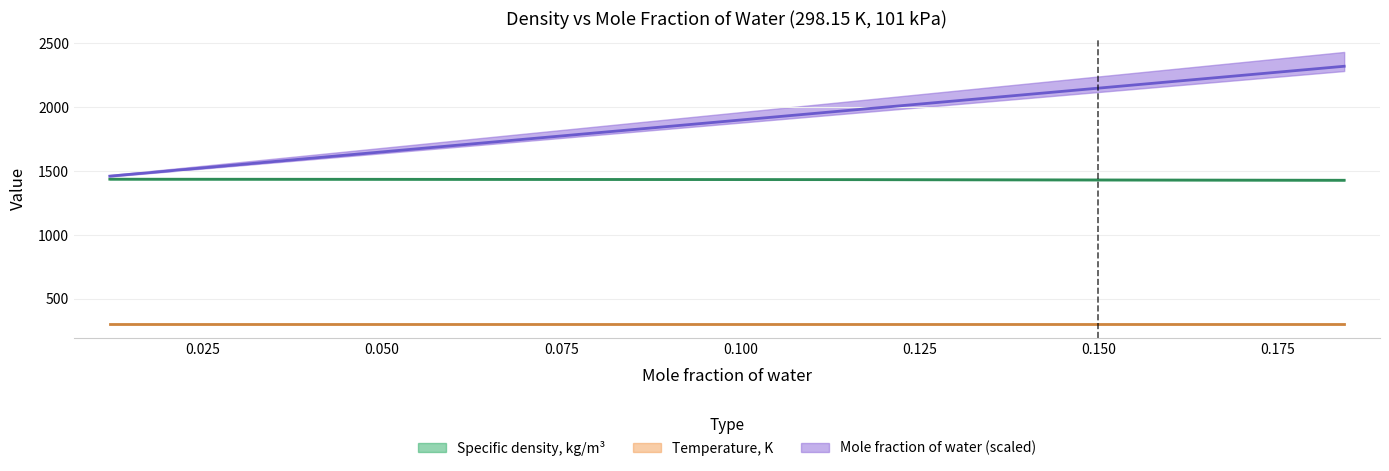

Read the Specific density, kg/m3 value at 0.0474.

1435.4